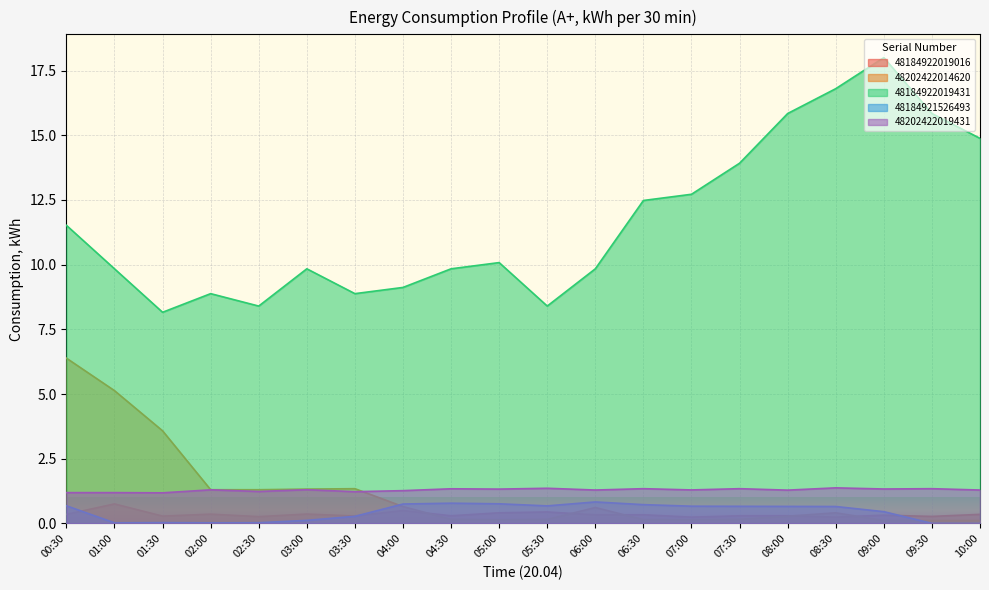

At how many categories does at least one series exceed 4?

20